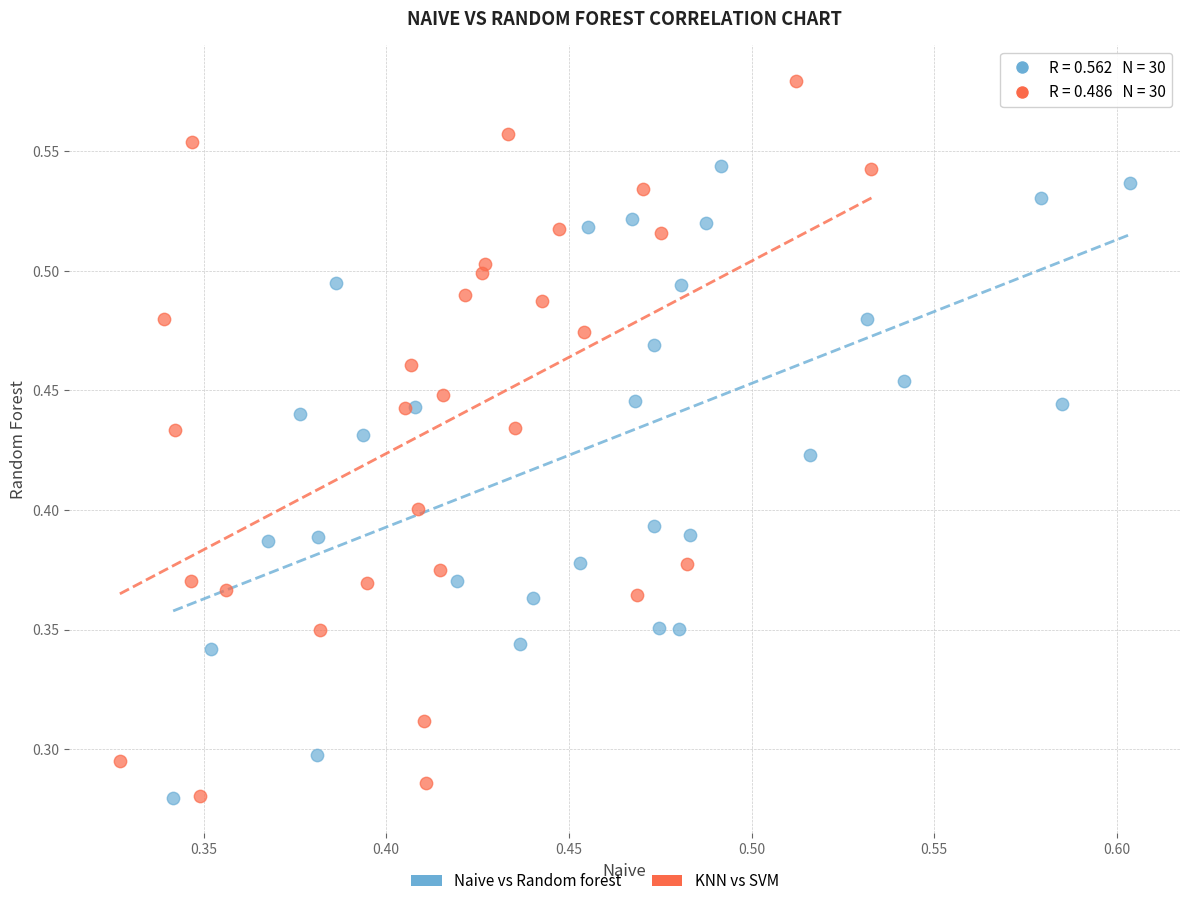

Which series has the largest Y range (max minus min)?

KNN vs SVM